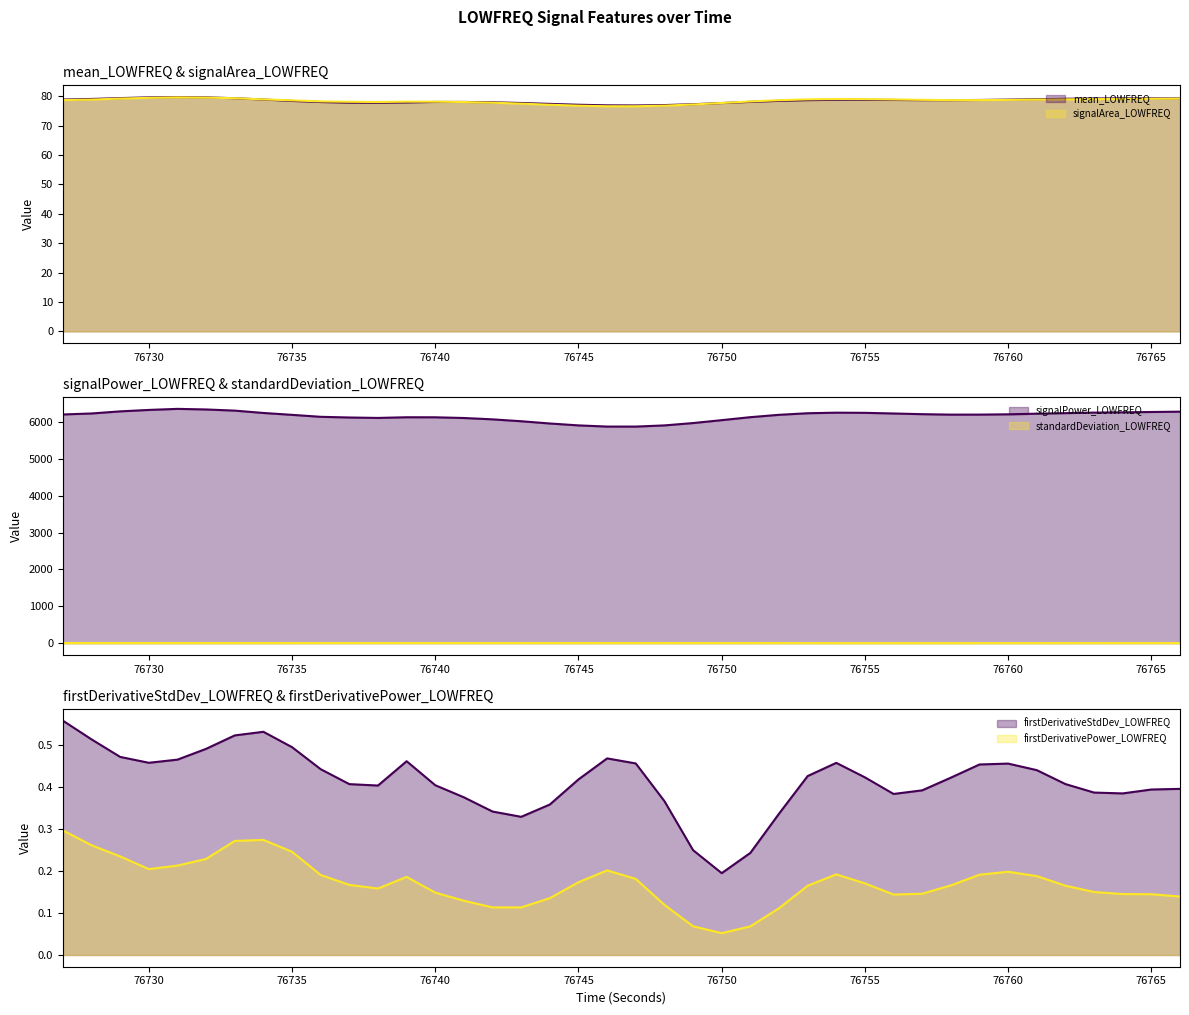

Reading left to right, extract all data points from this chart.

mean_LOWFREQ (line): 78.9	79.1	79.4	79.6	79.7	79.6	79.3	78.9	78.4	78.0	77.8	77.8	77.9	78.1	78.1	78.0	77.7	77.4	77.1	76.9	76.9	77.0	77.3	77.7	78.1	78.5	78.7	78.8	78.8	78.8	78.7	78.7	78.8	78.9	79.0	79.2	79.3	79.3	79.3	79.3
signalArea_LOWFREQ (line): 78.7	78.9	79.2	79.5	79.6	79.5	79.4	78.9	78.6	78.3	78.1	78.1	78.2	78.2	78.0	77.8	77.5	77.1	76.8	76.6	76.6	76.8	77.2	77.7	78.2	78.7	79.0	79.1	79.0	78.9	78.8	78.7	78.7	78.8	78.9	79.0	79.0	79.1	79.2	79.2
signalPower_LOWFREQ (line): 6205.9	6232.8	6289.8	6329.0	6357.7	6341.4	6310.1	6246.5	6195.3	6142.3	6123.6	6111.8	6130.2	6129.0	6109.9	6073.3	6021.9	5960.9	5909.2	5877.3	5877.0	5908.9	5972.5	6051.7	6132.5	6196.4	6239.1	6254.5	6250.2	6232.3	6213.7	6201.1	6201.9	6210.1	6226.9	6241.9	6256.0	6263.4	6273.0	6281.5
standardDeviation_LOWFREQ (line): 3.1	3.3	3.6	3.8	3.8	3.8	3.7	3.8	4.0	4.3	4.5	4.5	4.4	4.3	4.3	4.2	4.1	3.8	3.3	3.0	2.9	3.1	3.4	3.4	3.3	2.9	2.5	2.3	2.3	2.4	2.4	2.4	2.4	2.5	2.6	2.8	2.9	2.9	2.9	2.9
firstDerivativeStdDev_LOWFREQ (line): 0.6	0.5	0.5	0.5	0.5	0.5	0.5	0.5	0.5	0.4	0.4	0.4	0.5	0.4	0.4	0.3	0.3	0.4	0.4	0.5	0.5	0.4	0.3	0.2	0.2	0.3	0.4	0.5	0.4	0.4	0.4	0.4	0.5	0.5	0.4	0.4	0.4	0.4	0.4	0.4
firstDerivativePower_LOWFREQ (line): 0.3	0.3	0.2	0.2	0.2	0.2	0.3	0.3	0.2	0.2	0.2	0.2	0.2	0.1	0.1	0.1	0.1	0.1	0.2	0.2	0.2	0.1	0.1	0.1	0.1	0.1	0.2	0.2	0.2	0.1	0.1	0.2	0.2	0.2	0.2	0.2	0.2	0.1	0.1	0.1